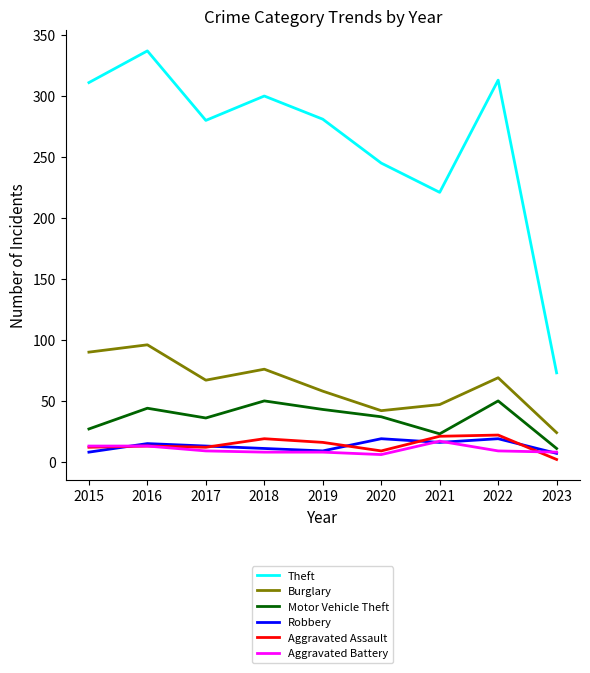

True or false: Theft and Aggravated Assault cross at least once.

False